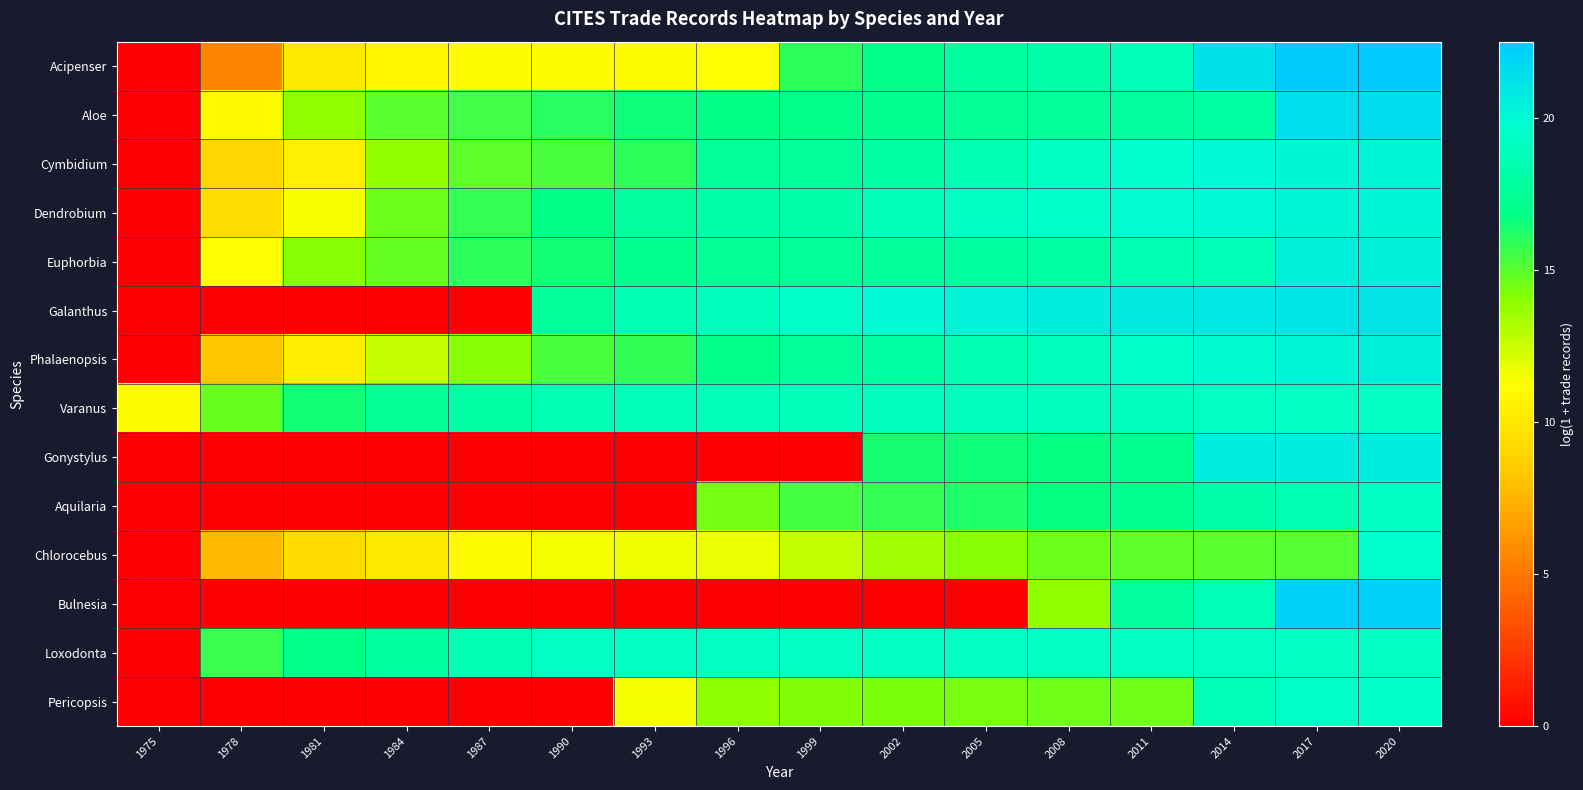

List the series in order of their peak value, highest first.

Acipenser, Bulnesia, Aloe, Galanthus, Gonystylus, Euphorbia, Phalaenopsis, Dendrobium, Cymbidium, Chlorocebus, Pericopsis, Aquilaria, Varanus, Loxodonta